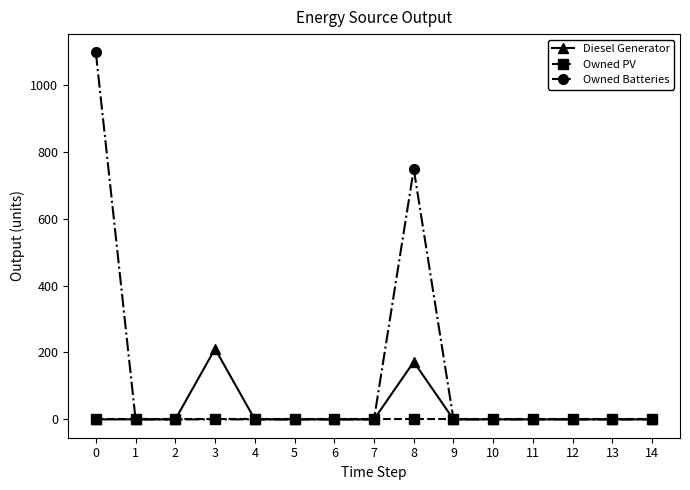

True or false: Owned Batteries has more than 0 points higher than both neighbors.

True